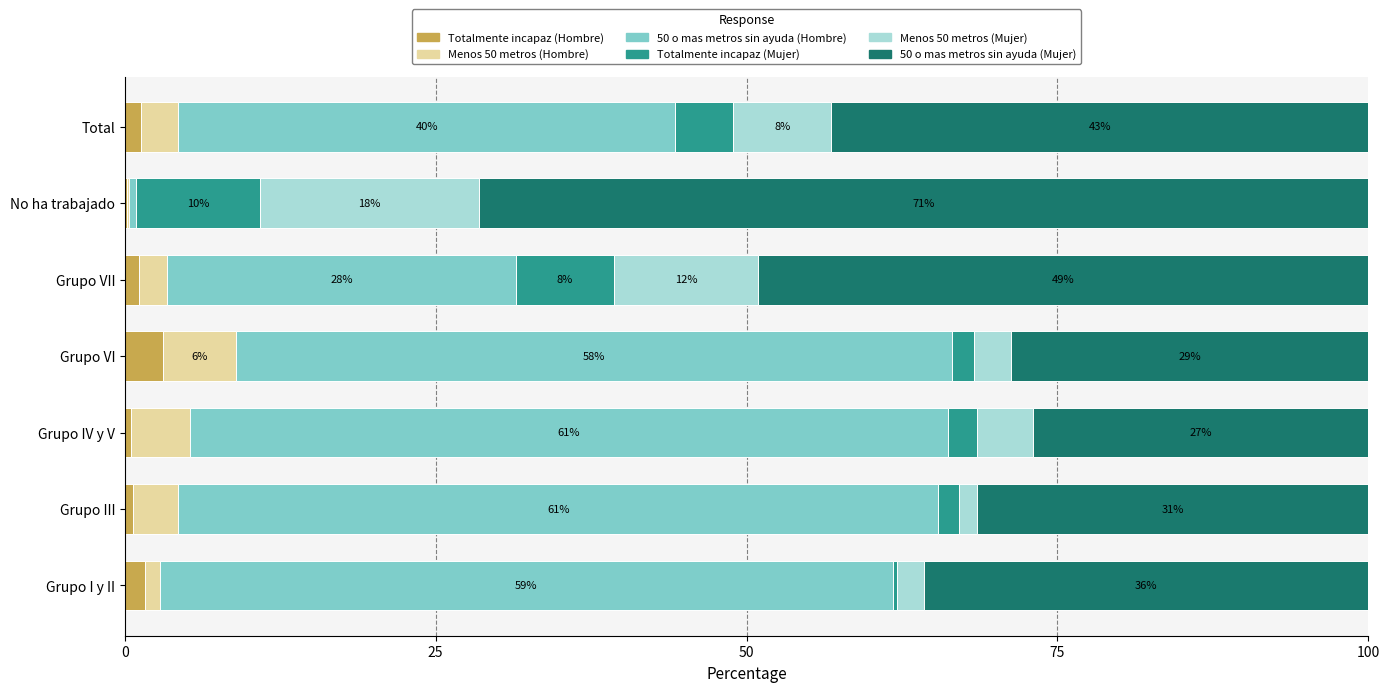

What are all the series names shown in the legend?

Totalmente incapaz (Hombre), Menos 50 metros (Hombre), 50 o mas metros sin ayuda (Hombre), Totalmente incapaz (Mujer), Menos 50 metros (Mujer), 50 o mas metros sin ayuda (Mujer)